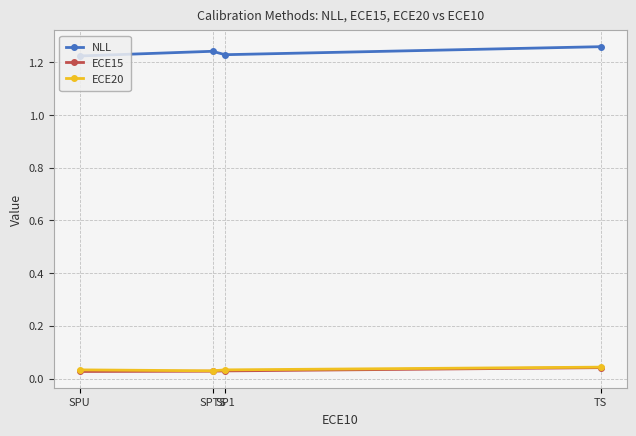

Reading left to right, what are all the values shown in this chart?

NLL: TS=1.3	SP1=1.2	SPTS=1.2	SPU=1.2
ECE15: TS=0.0	SP1=0.0	SPTS=0.0	SPU=0.0
ECE20: TS=0.0	SP1=0.0	SPTS=0.0	SPU=0.0